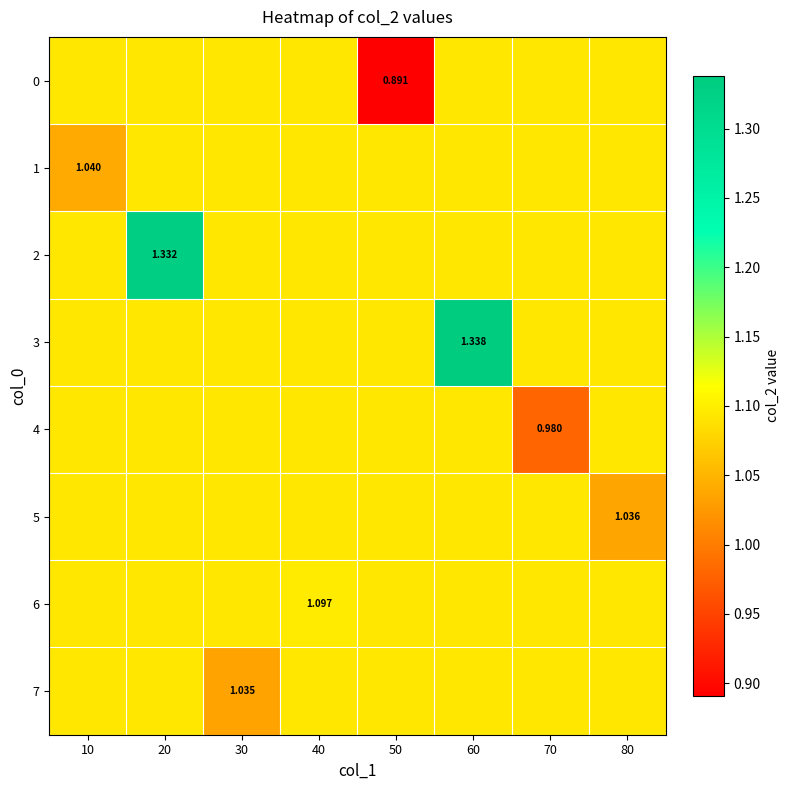

Rank the series at 70 from highest to lowest value.

0, 1, 2, 3, 5, 6, 7, 4